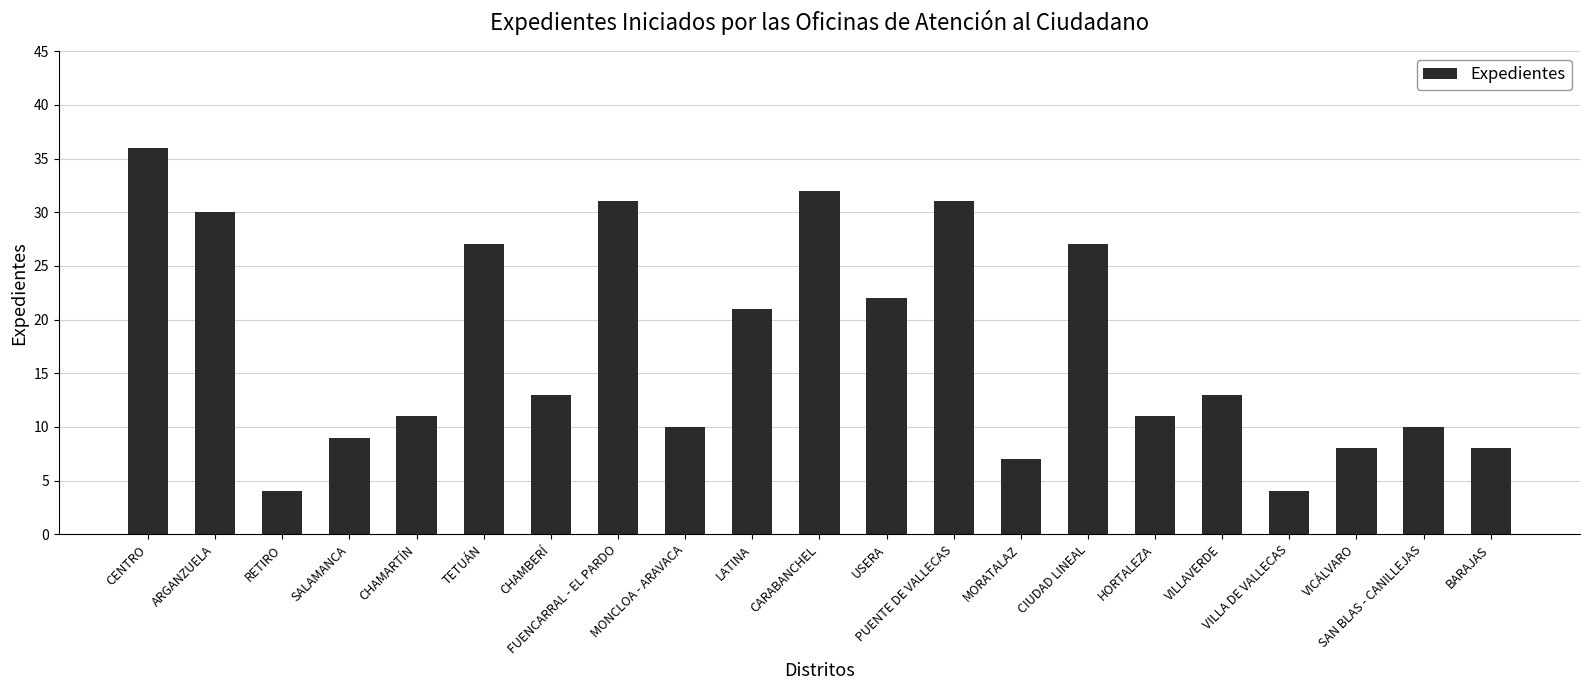

Between CENTRO and FUENCARRAL - EL PARDO, which is larger?

CENTRO